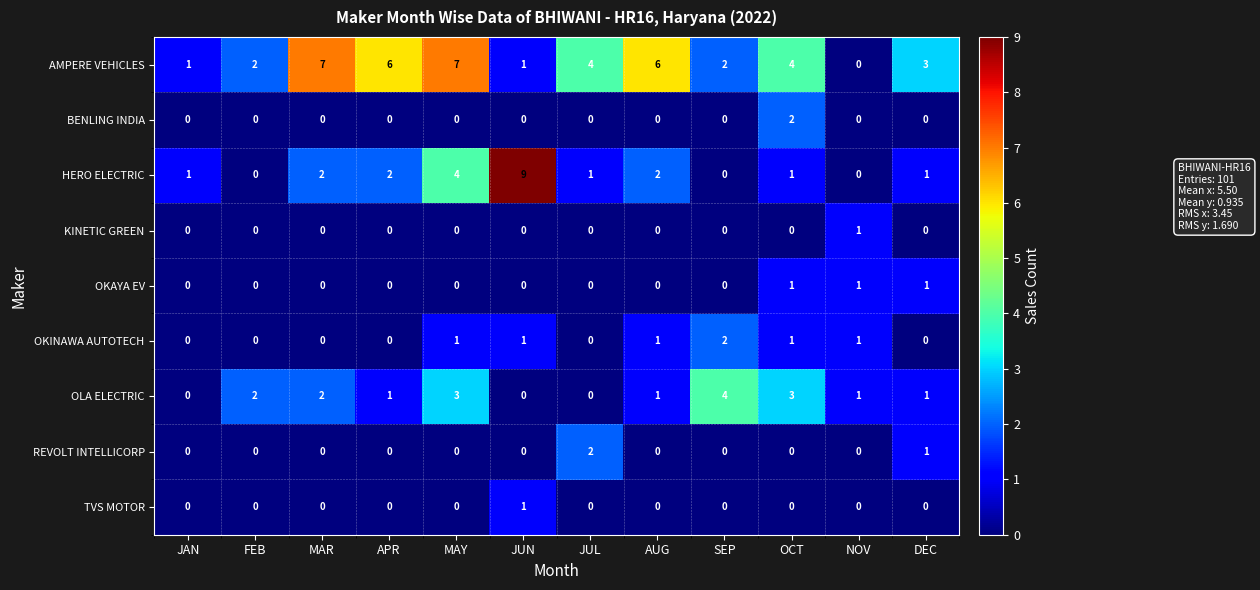

Is the value of KINETIC GREEN at DEC greater than the value of BENLING INDIA at OCT?

No